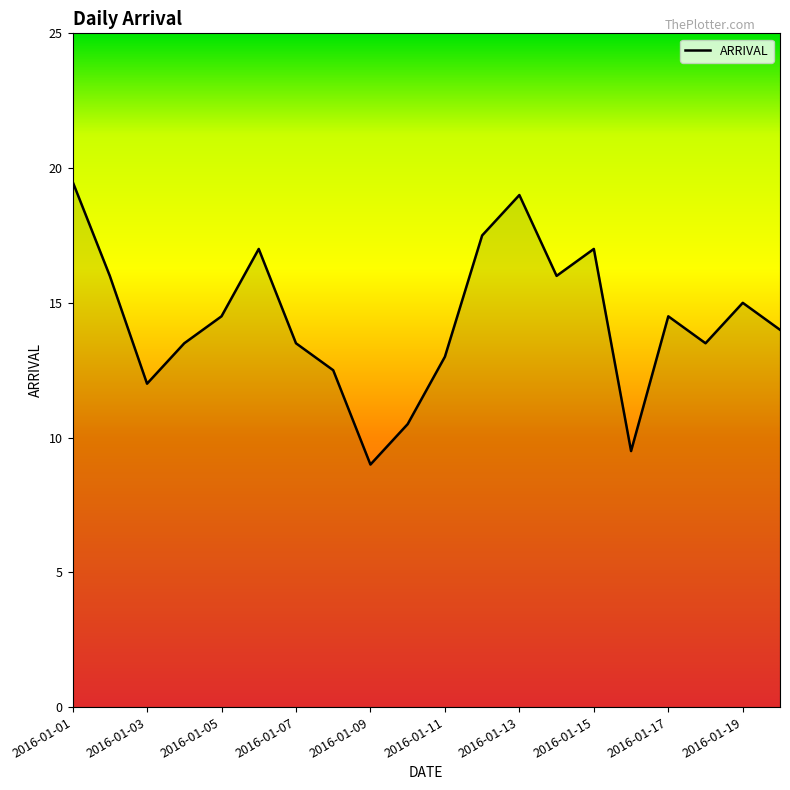

What is the difference between the maximum and minimum values?

10.5